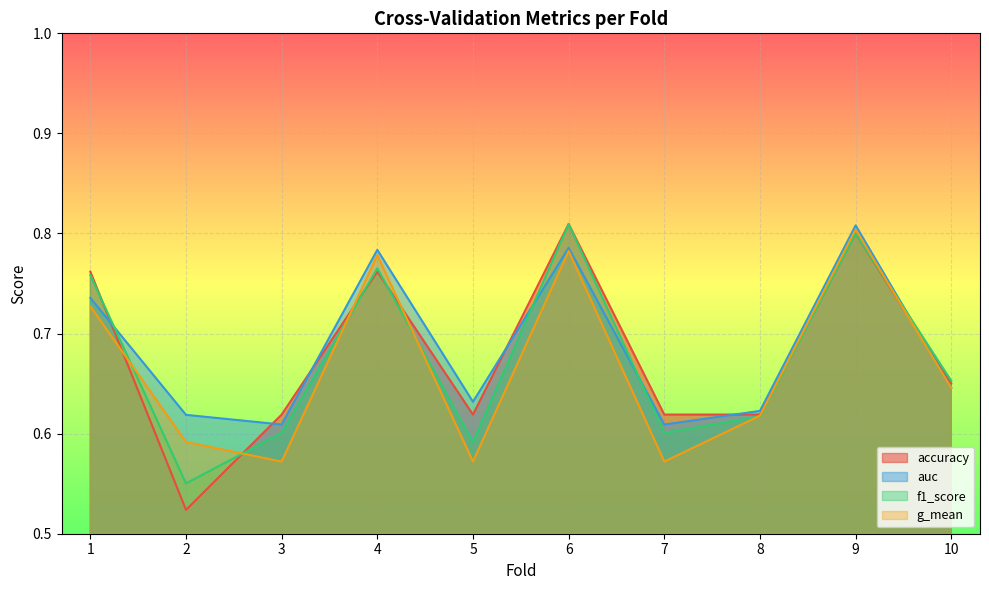

True or false: f1_score and g_mean cross at least once.

True